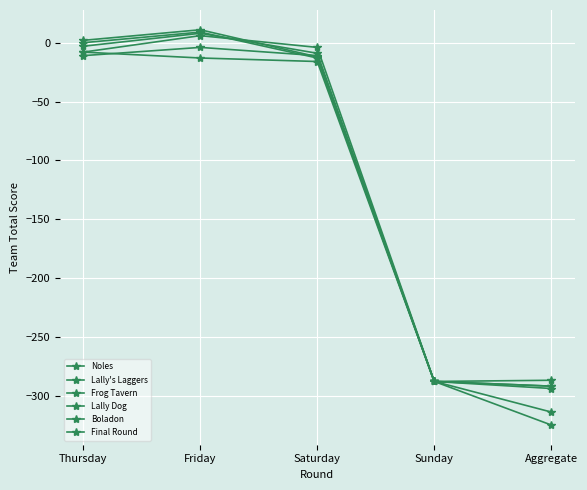

Which series has the largest total across all categories?

Lally Dog